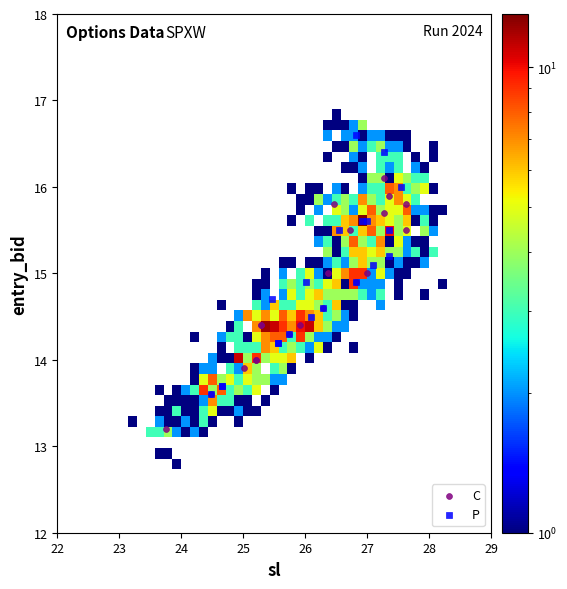

Which series contains the lowest Y value?

C